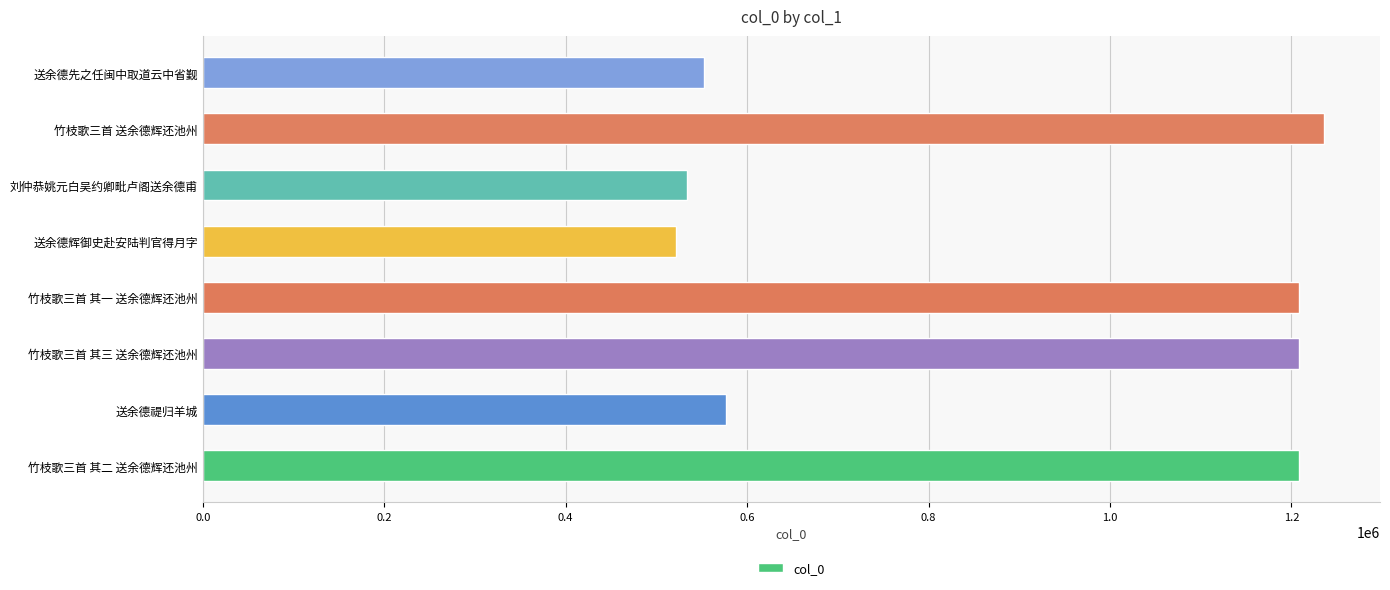

What is the average value?

880742